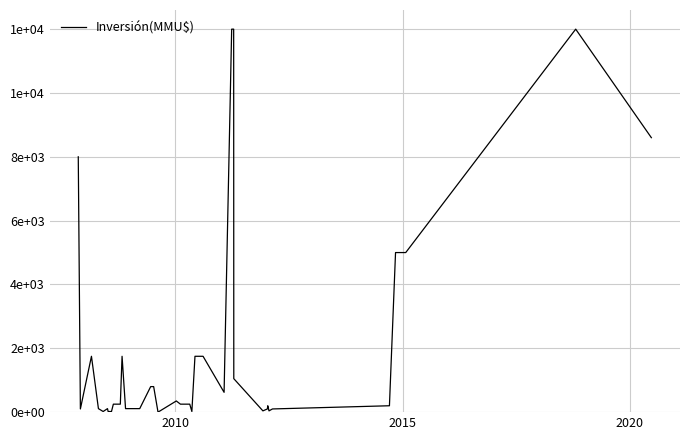

Does the chart have visible grid lines?

Yes